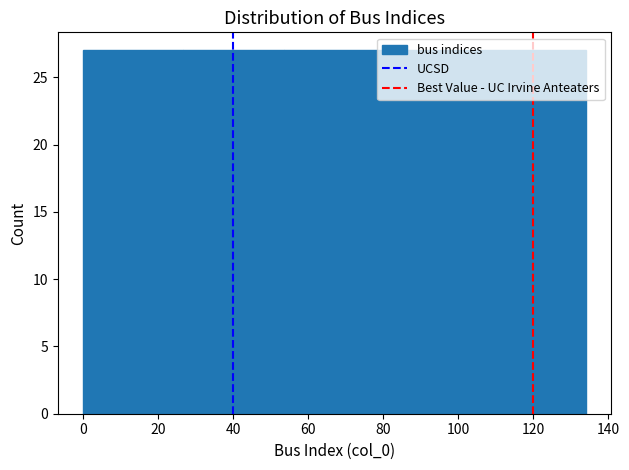

Reading left to right, list every bar in this chart as the range it spans on the x-axis followed by its height. Neither the bar edges nor the heights are printed on the chart, so give them approximately, as read against the axes.

0.0 to 26.8: 27
26.8 to 53.6: 27
53.6 to 80.4: 27
80.4 to 107.2: 27
107.2 to 134.0: 27